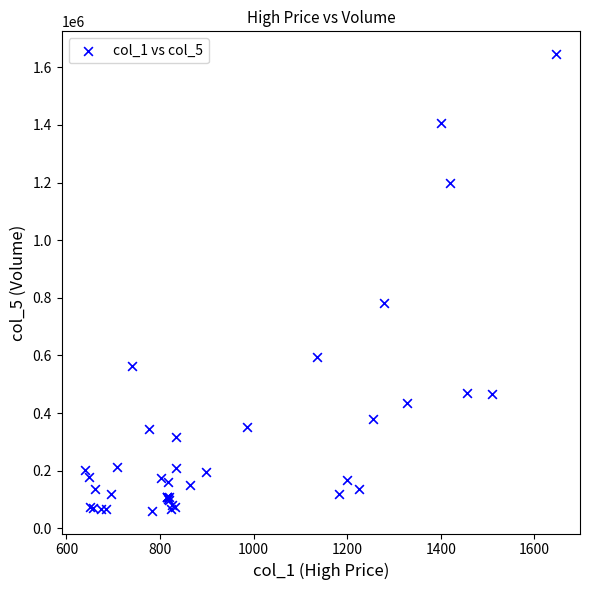

What Y value in the scatter plot is closest to 853450?

780300